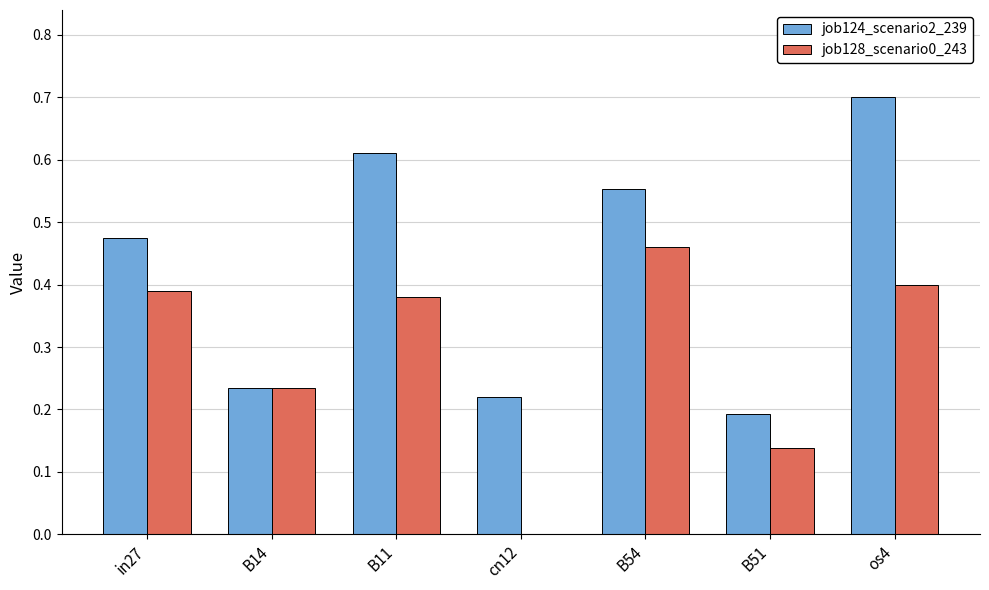

True or false: job128_scenario0_243 has a value of 0.7 at in27.

False